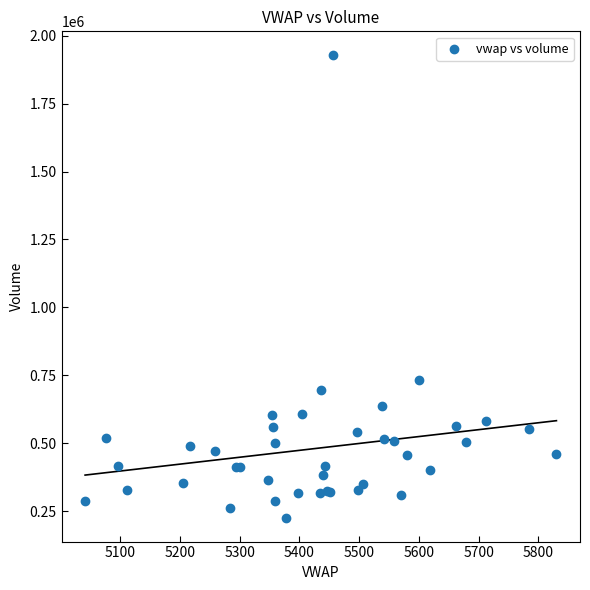

What Y value in the scatter plot is closest to 1077281?

734279